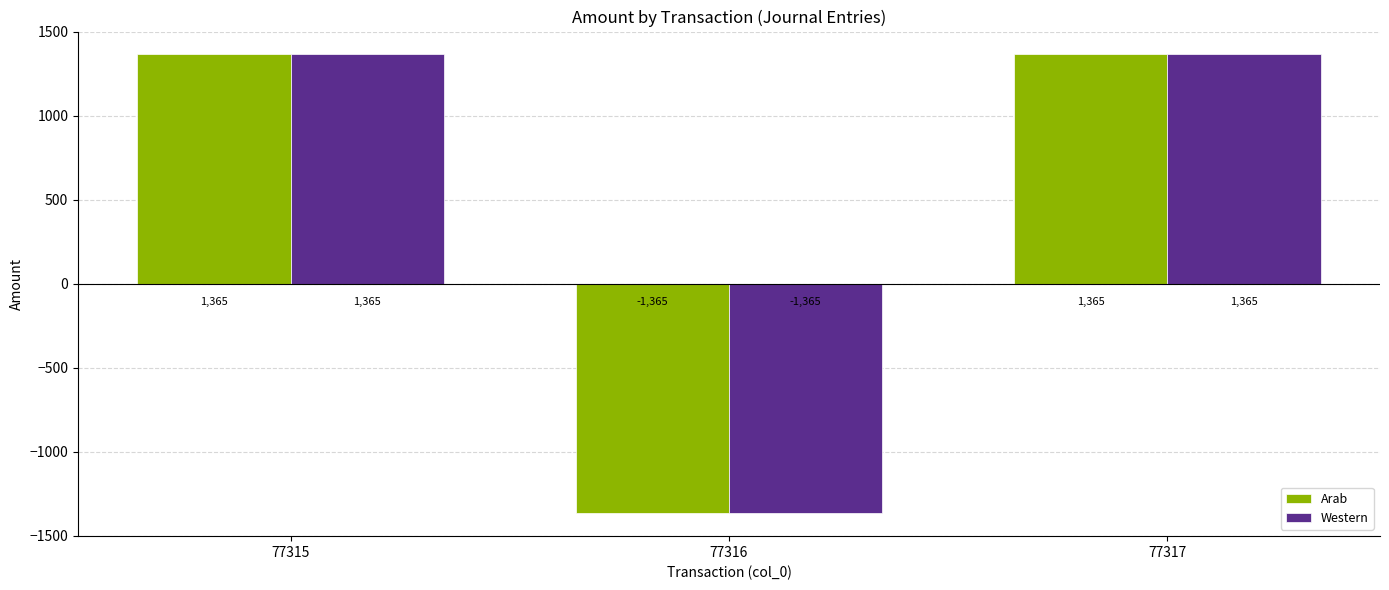

What is the value of the Arab bar at the 3rd from the left?

1365